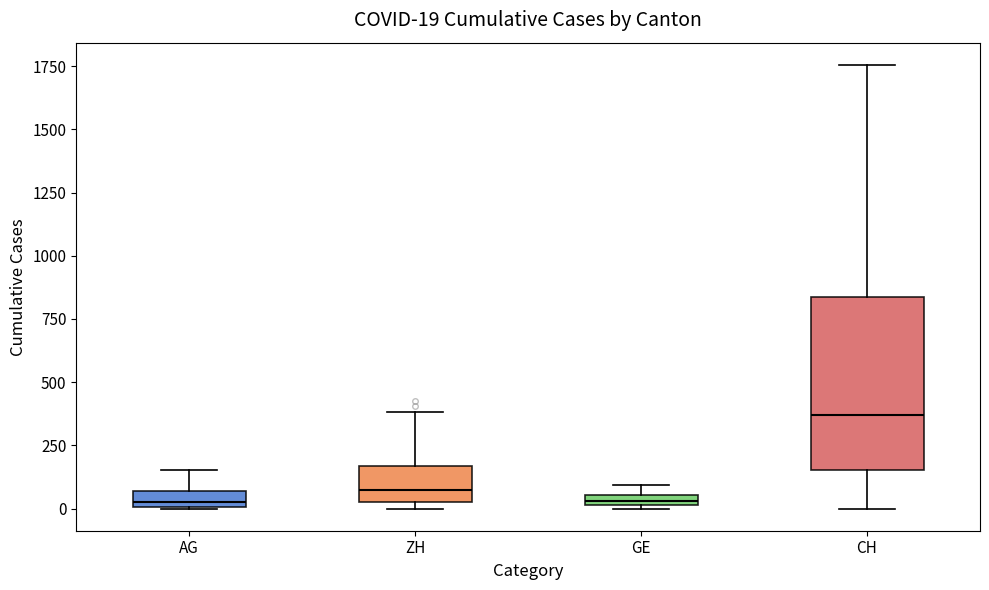

Which box's median line is the highest?

CH